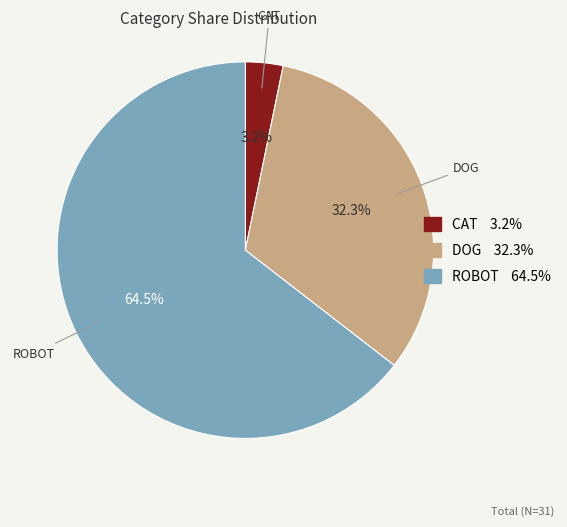

How much of the chart is everything except DOG?

67.7%